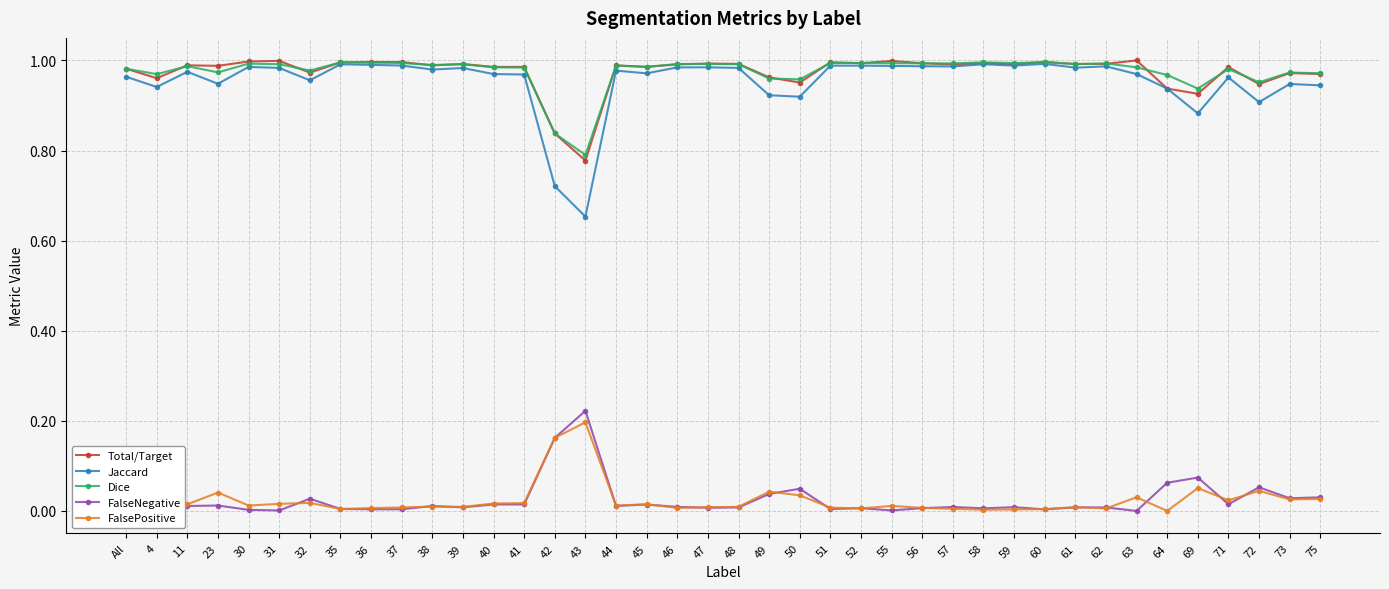

How many categories are shown in the chart?

40